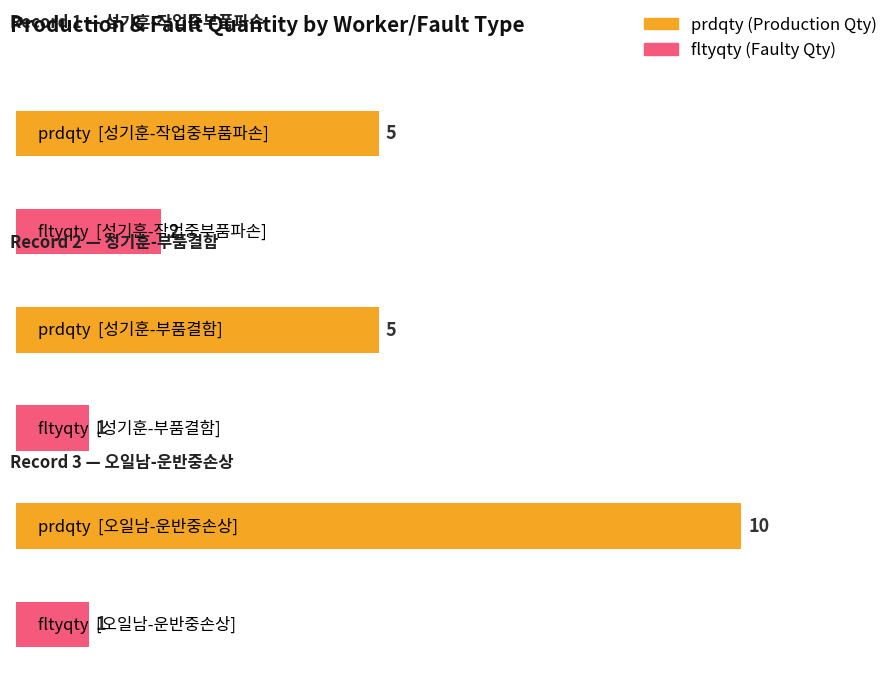

The fltyqty series shows 2 at 성기훈-작업중부품파손. True or false?

True